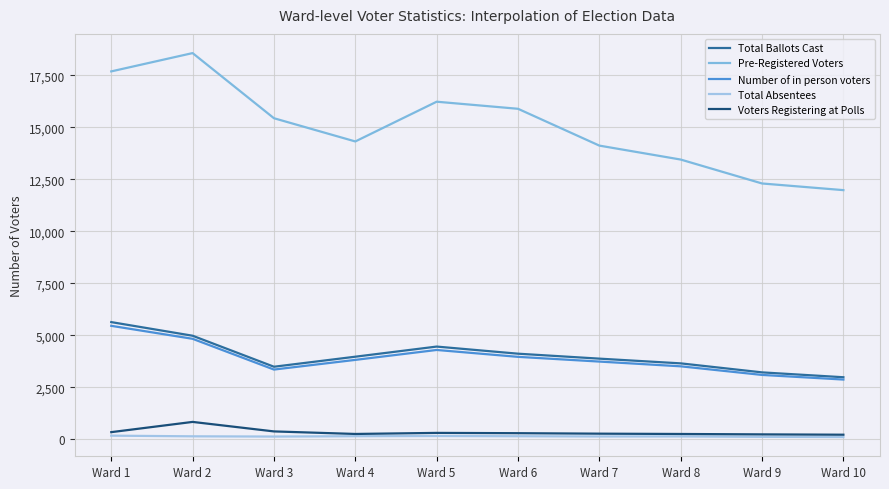

True or false: Voters Registering at Polls and Total Absentees cross at least once.

False